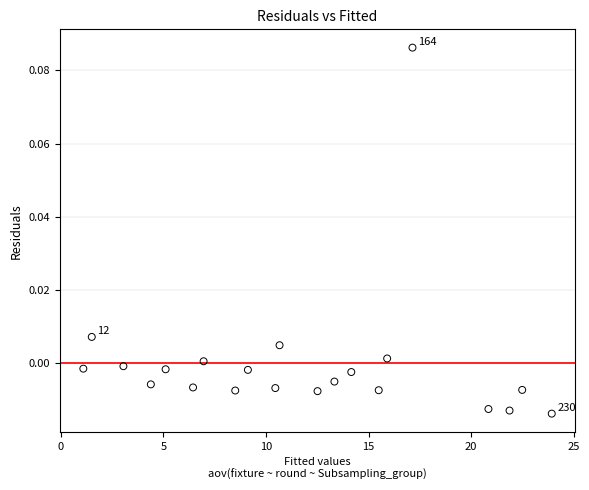

What is the range of X values (max minus min)?

22.8